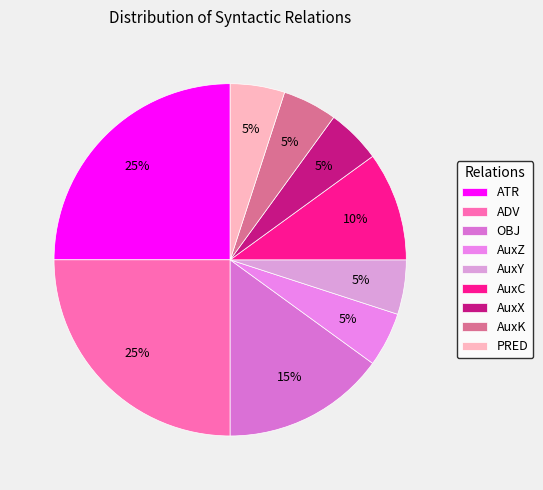

Rank the categories by value from highest to lowest.

ATR, ADV, OBJ, AuxC, AuxZ, AuxY, AuxX, AuxK, PRED